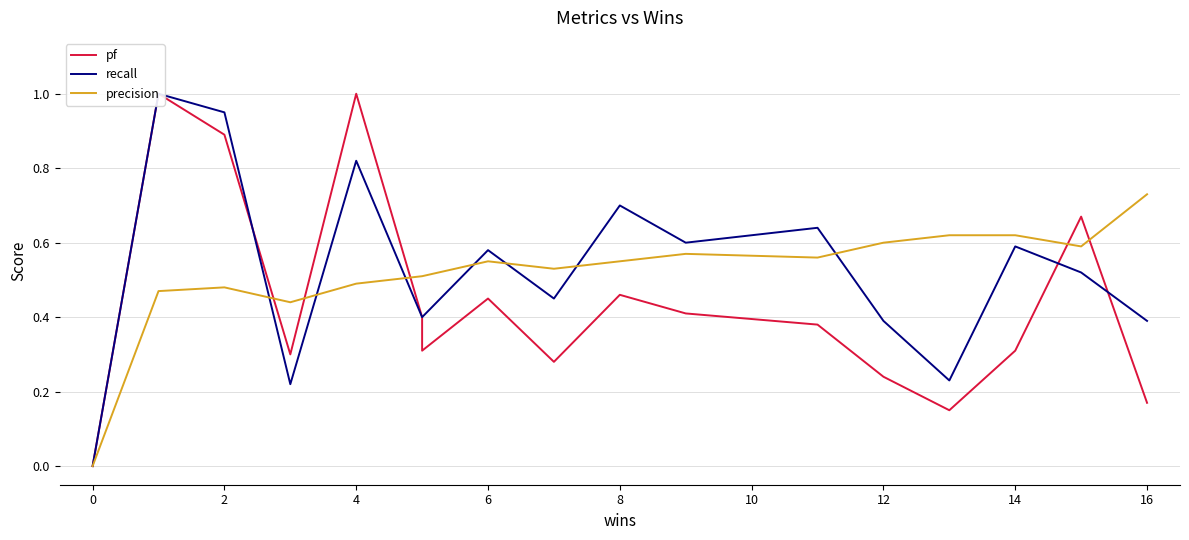

List the series in order of their peak value, highest first.

pf, recall, precision